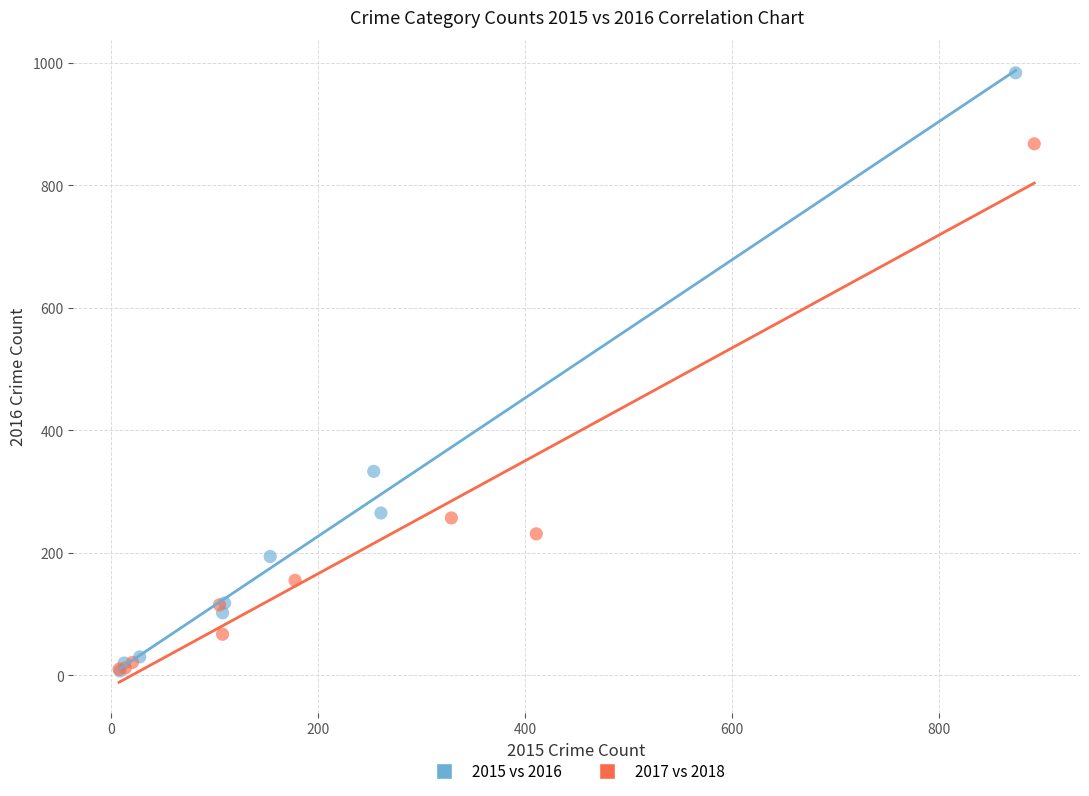

Which series contains the highest Y value?

2015 vs 2016